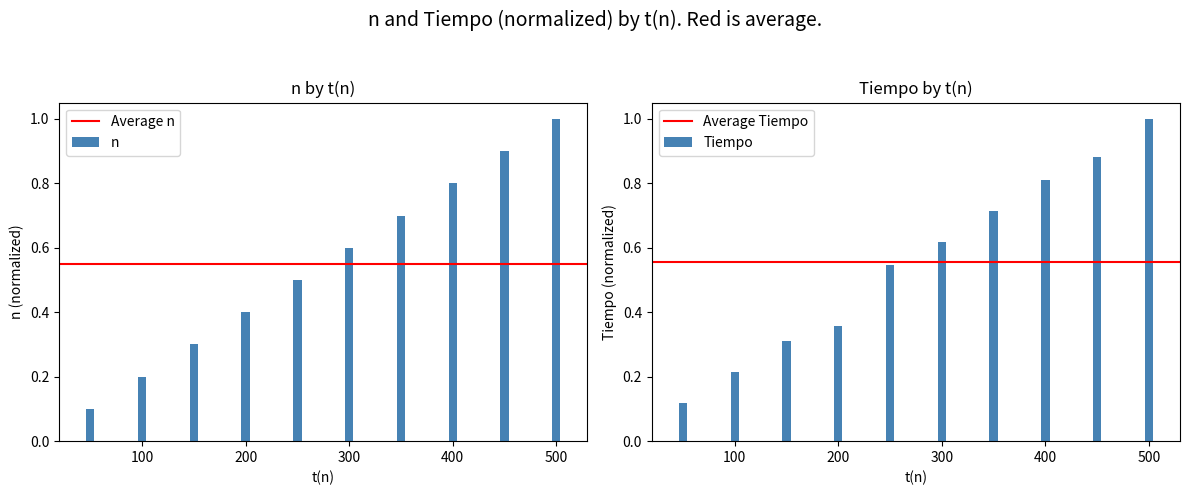

What is the sum of all n values?

5.5